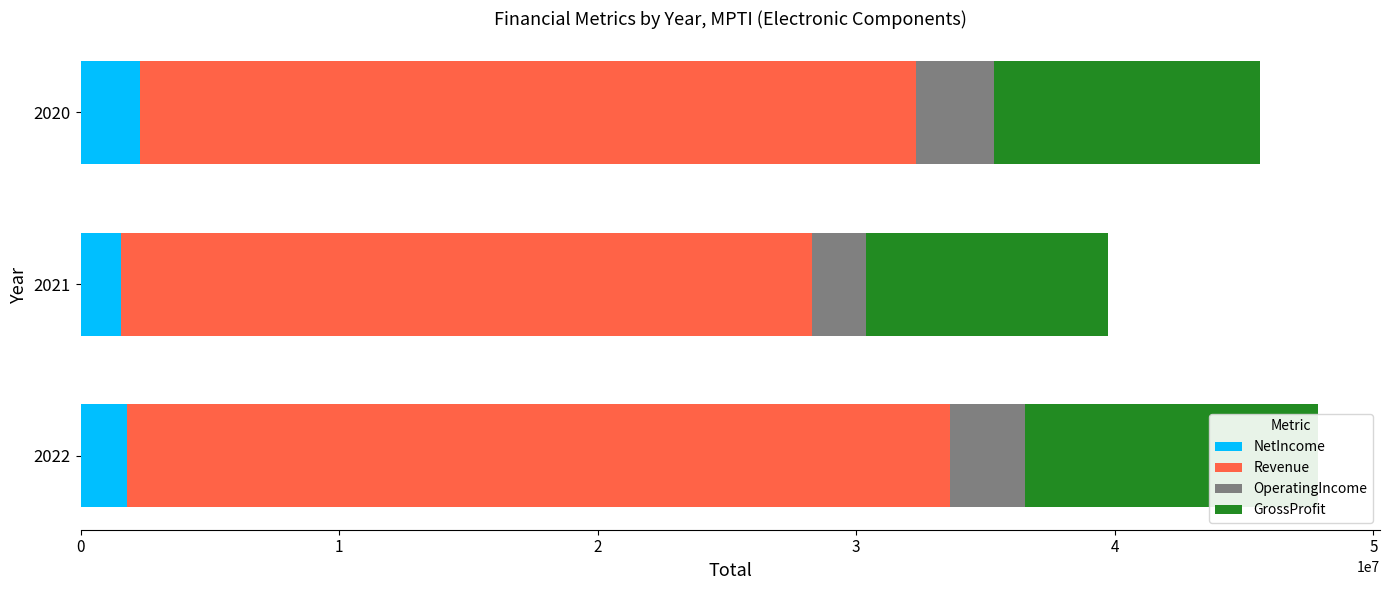

What is the spread (max minus min) of values at 2021?

25112000